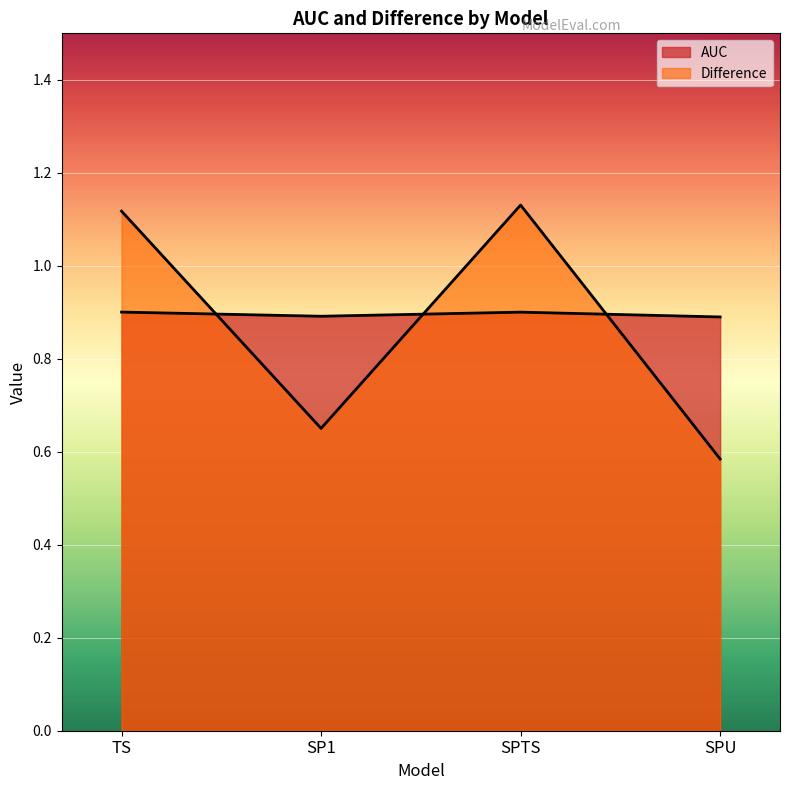

At TS, list the series in order from largest to smallest.

Difference, AUC